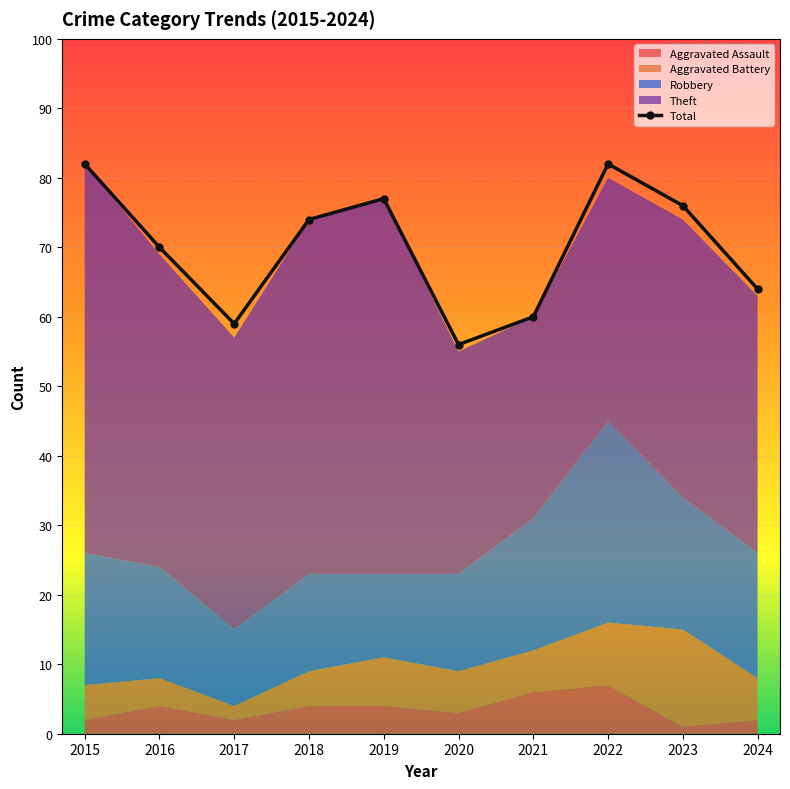

The value at 2019 is 77. True or false?

True